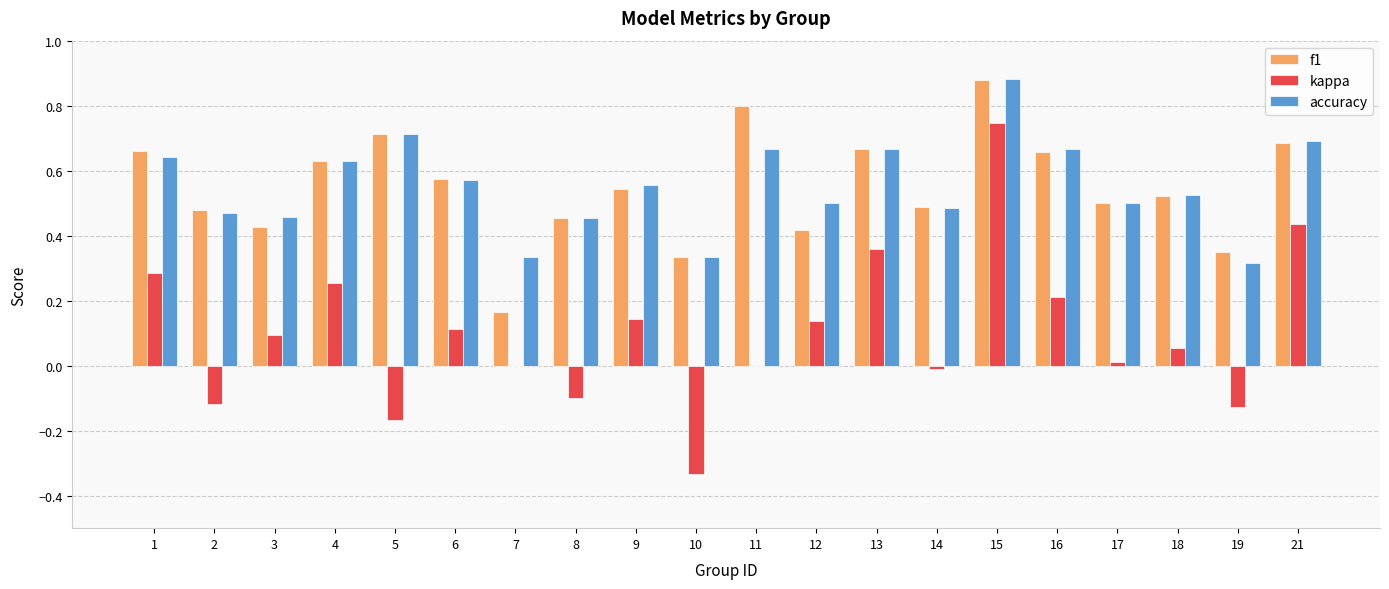

Which category has the highest value across all series?

15